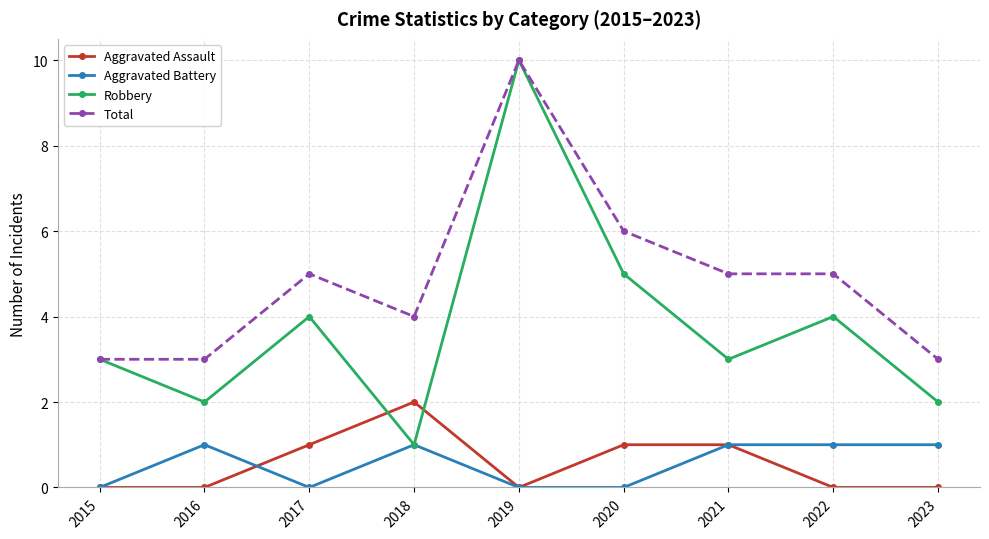

At 2020, list the series in order from smallest to largest.

Aggravated Battery, Aggravated Assault, Robbery, Total